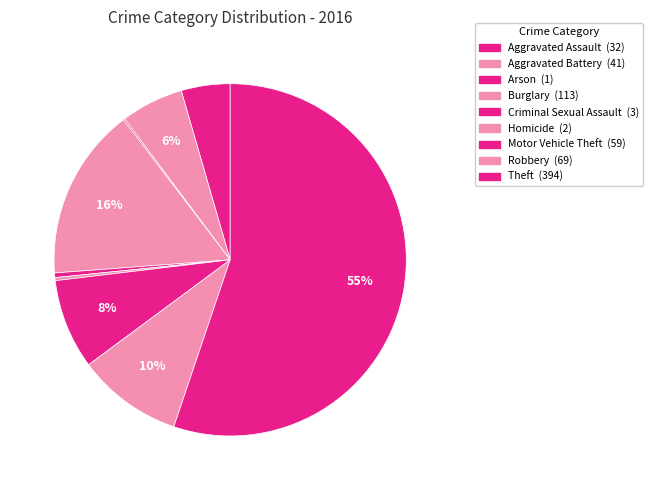

The Aggravated Battery slice represents 6% of the pie. True or false?

True